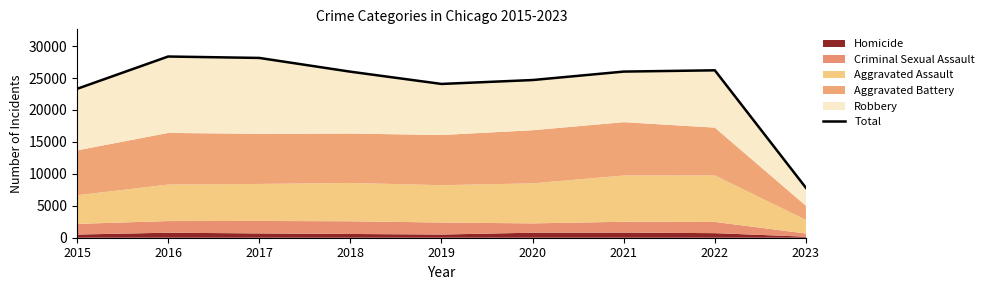

Reading right to left, list all the values displayed in this chart.

7806	26203	26005	24681	24070	25989	28141	28363	23303